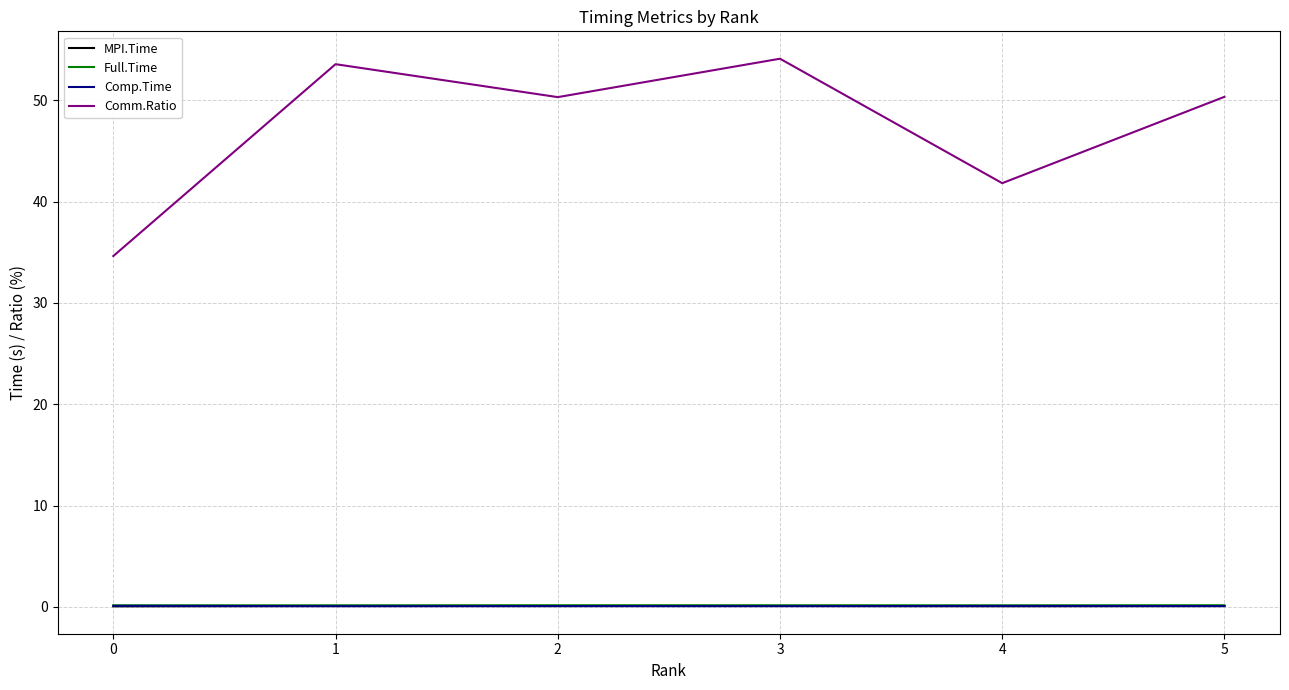

Is the value of Comm.Ratio at 1 greater than the value of Comp.Time at 3?

Yes